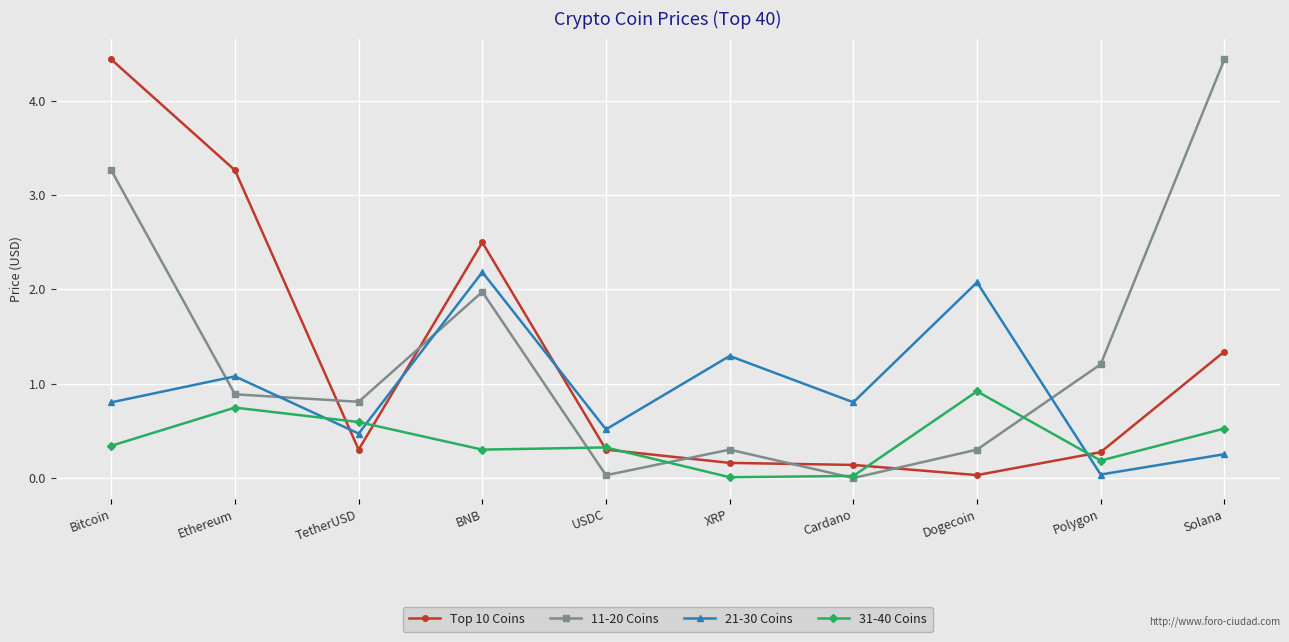

What position from the left is Polygon?

9